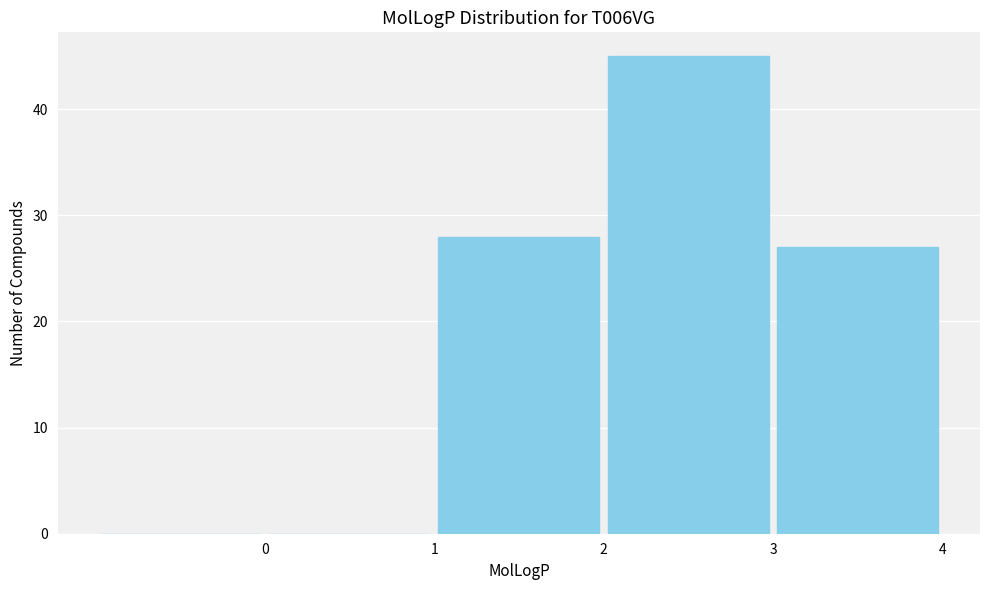

What is the height of the bar covering 2 to 3 on the x-axis? The values are not printed on the chart, so give them approximately, as read against the axis.

45